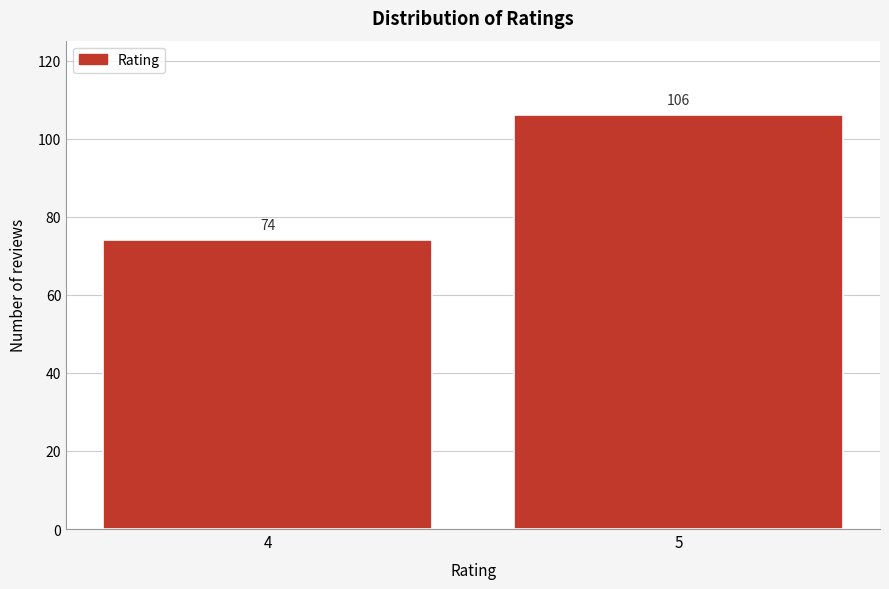

Reading left to right, transcribe all the data shown in this chart.

74	106